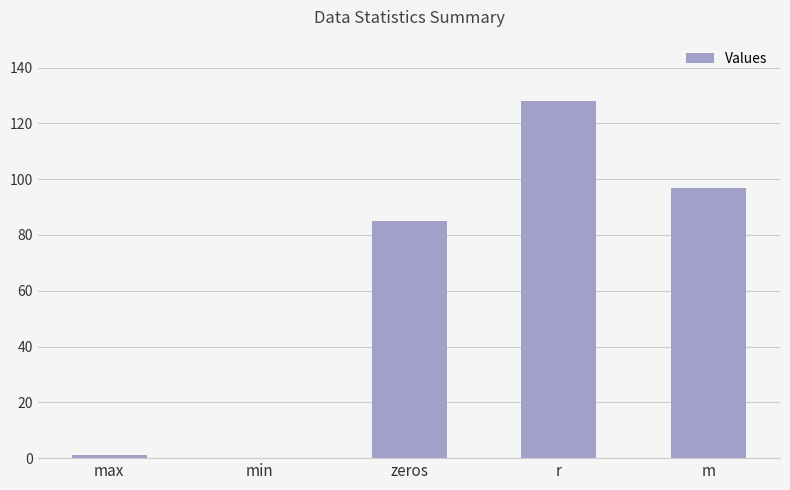

Count the number of categories in the chart.

5